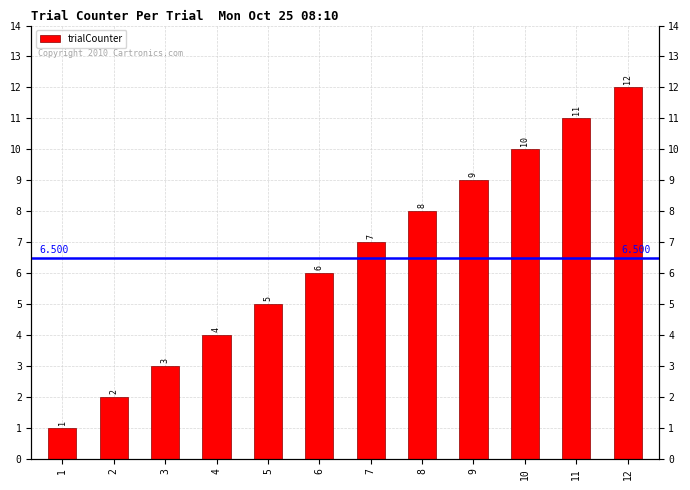

What is the difference between the maximum and minimum values?

11